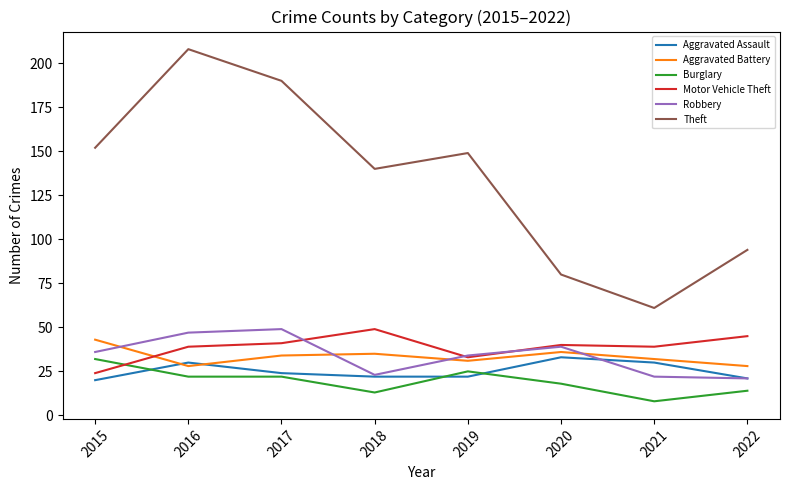

Is it true that Motor Vehicle Theft equals 39 at 2021?

True